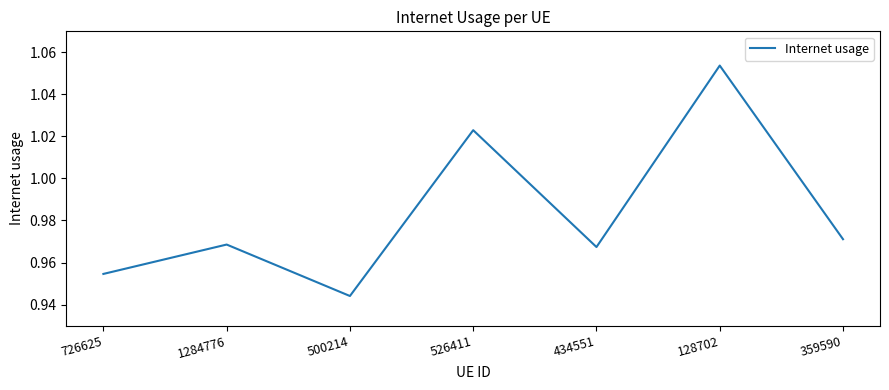

The chart shows a value of 1.4 at 359590. True or false?

False